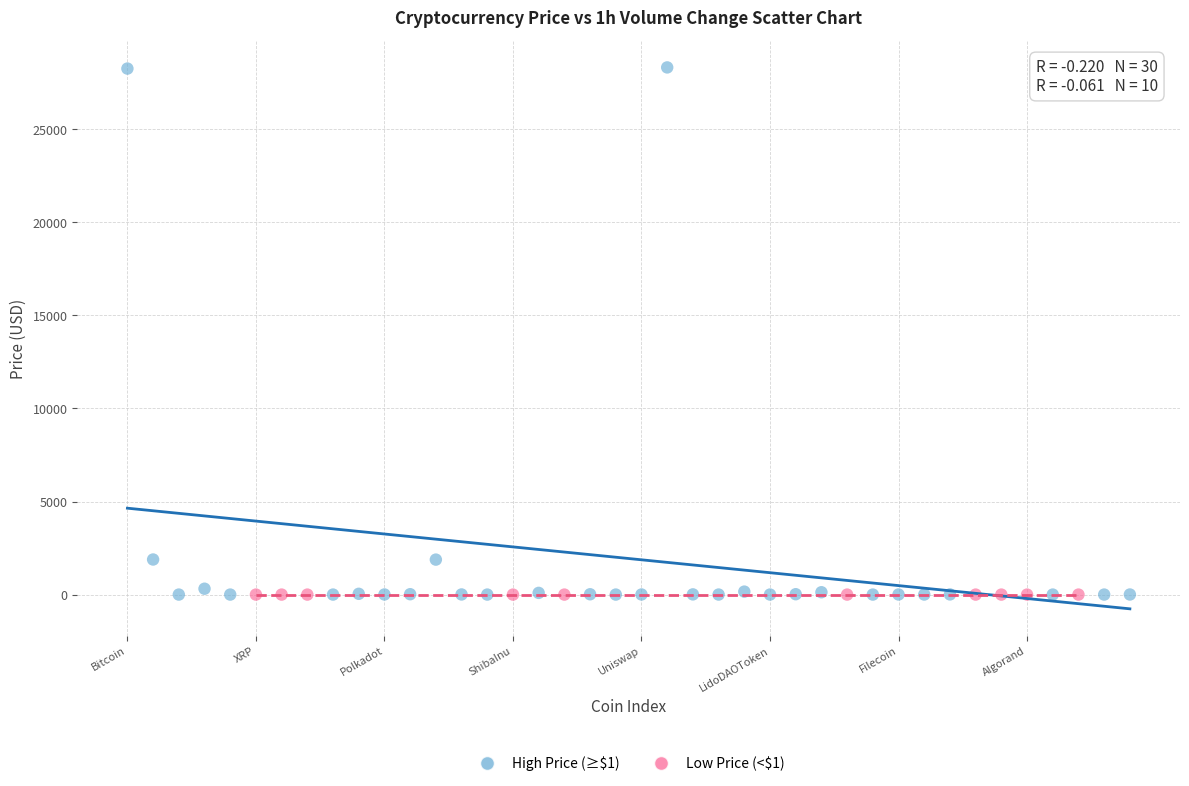

Which series reaches the maximum Y coordinate?

High Price (≥$1)